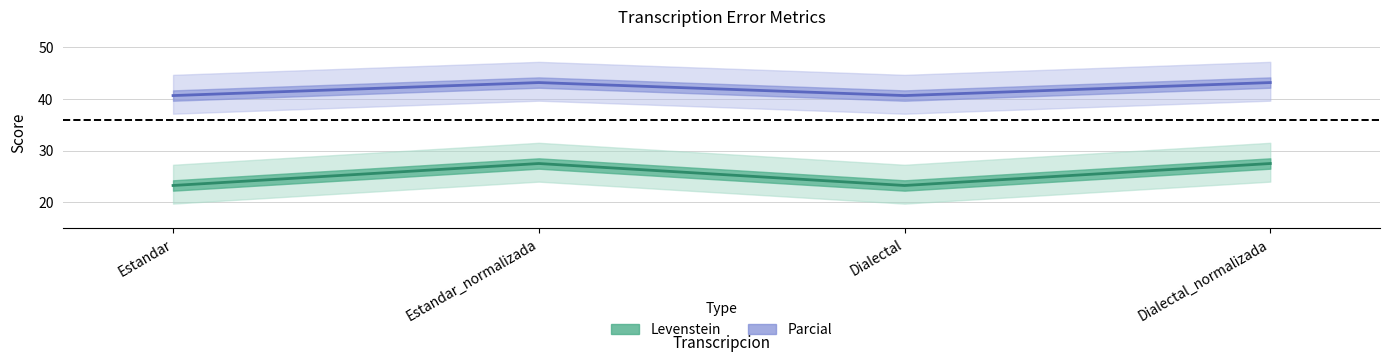

Where is Levenstein nearest to the value 25?

Estandar